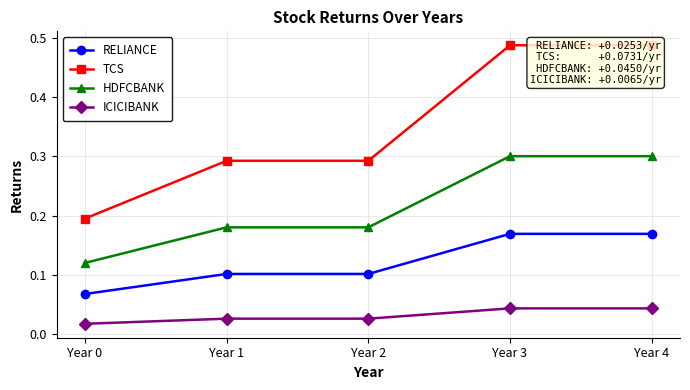

True or false: RELIANCE and ICICIBANK intersect in this chart.

False